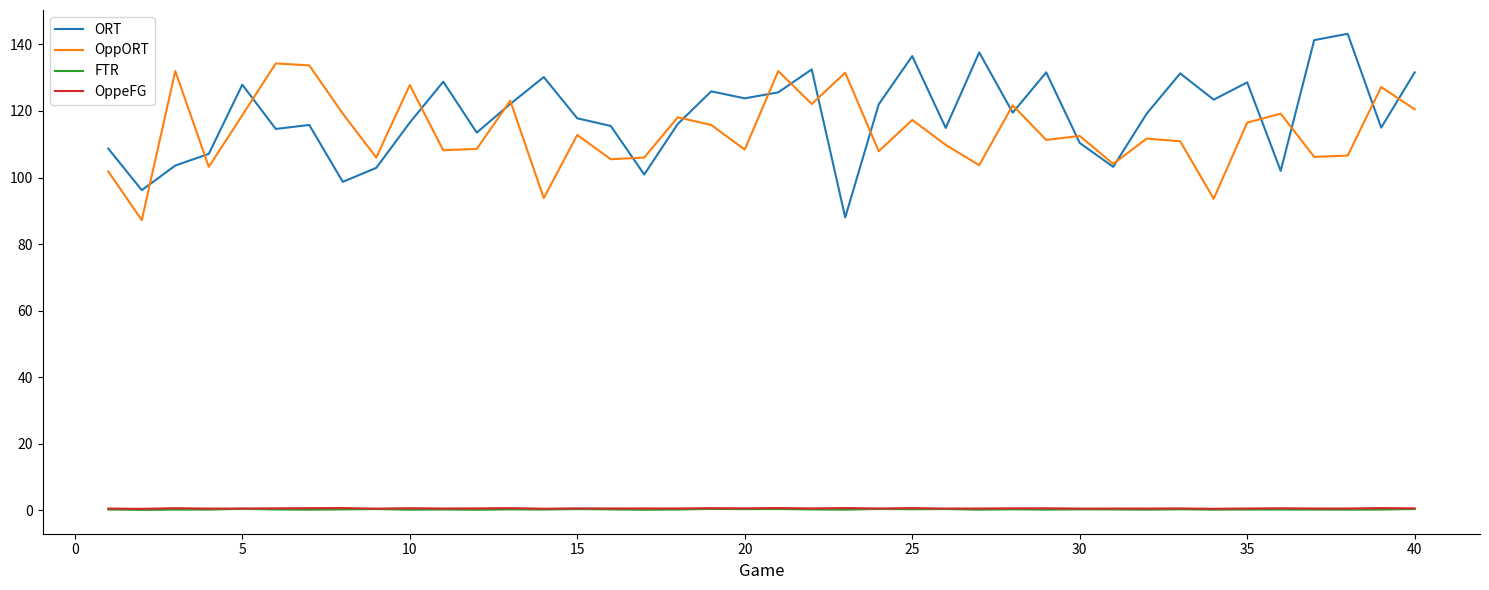

What is the maximum value shown in the chart?

143.2